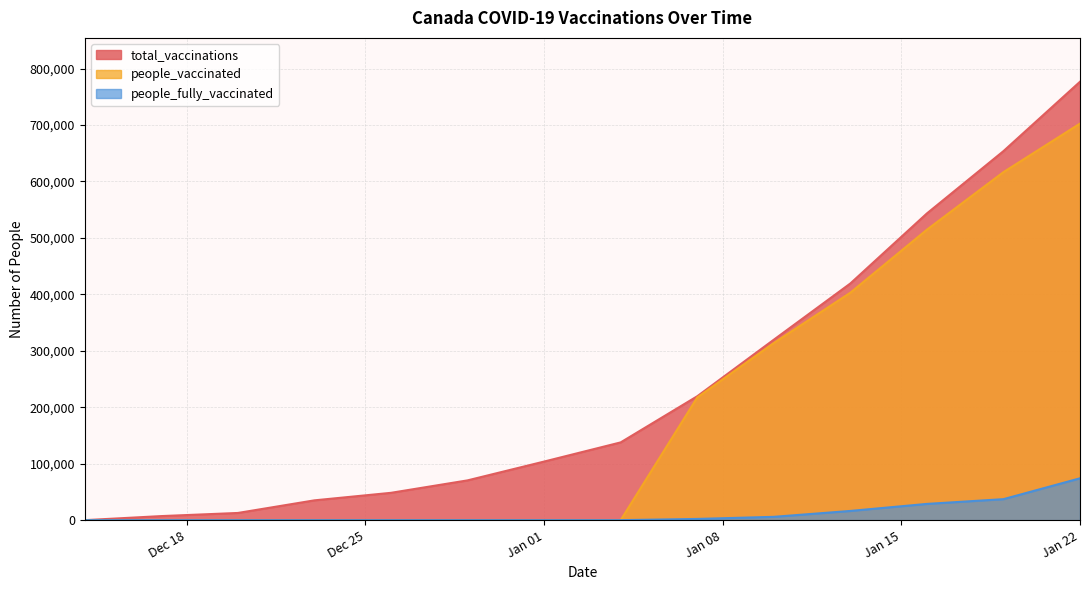

What is the maximum value shown in the chart?

776606